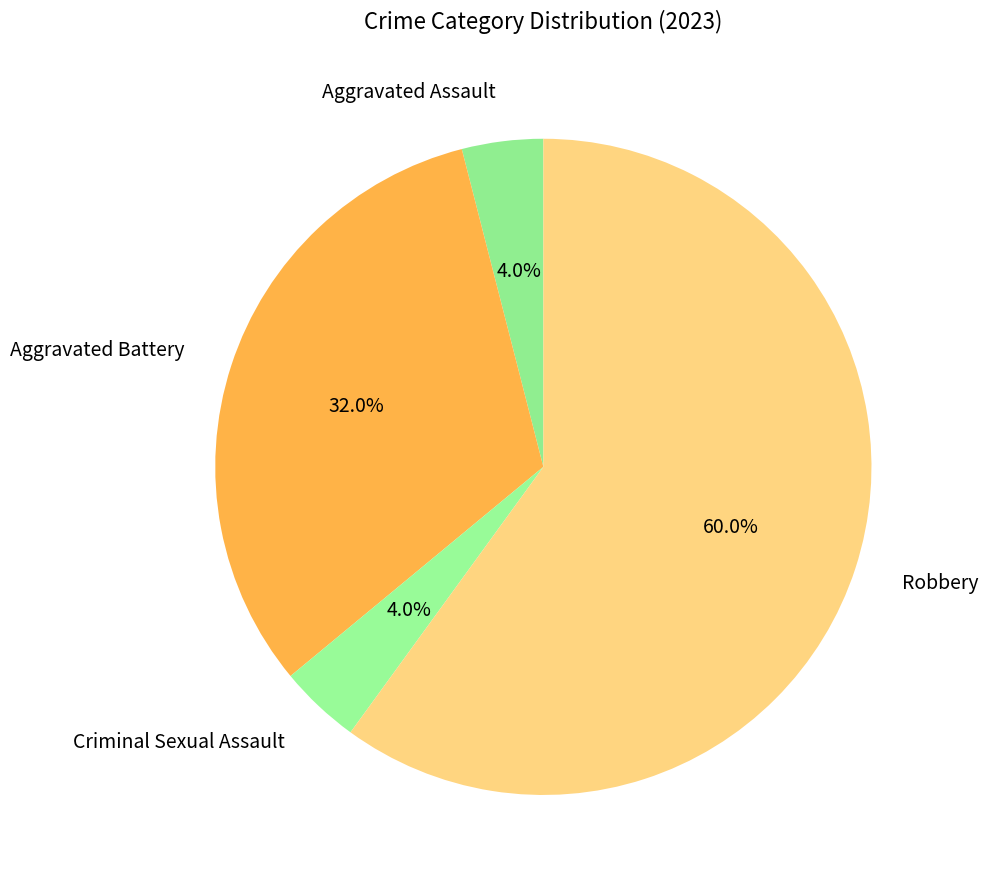

Is it true that Robbery is 60% of the pie?

True